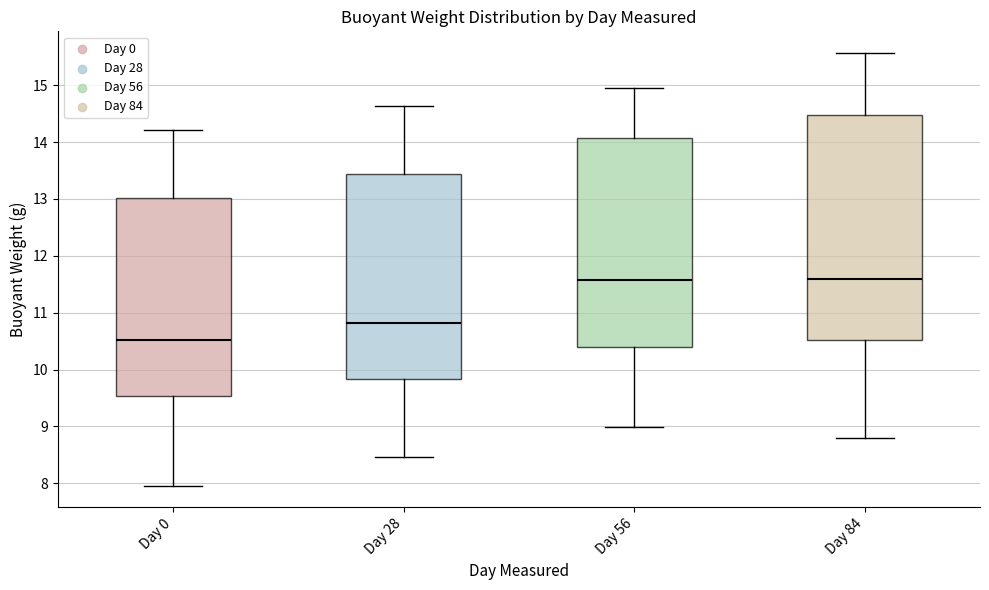

Where is the upper edge of the box for Day 0 on the y-axis? The values are not printed on the chart, so give them approximately, as read against the axis.

13.0